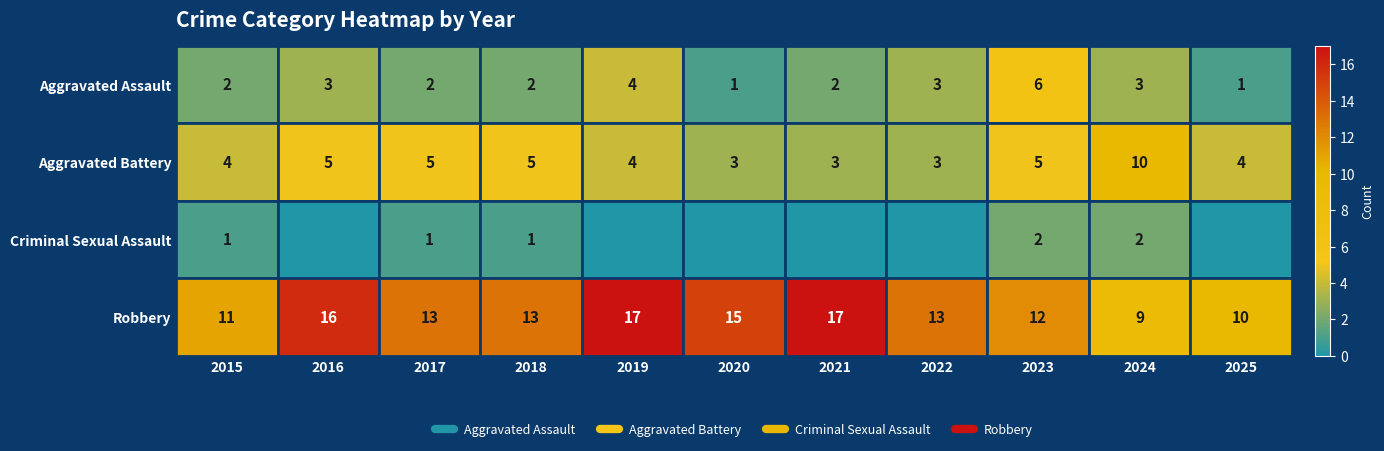

What is the total value across all series at 2024?

24